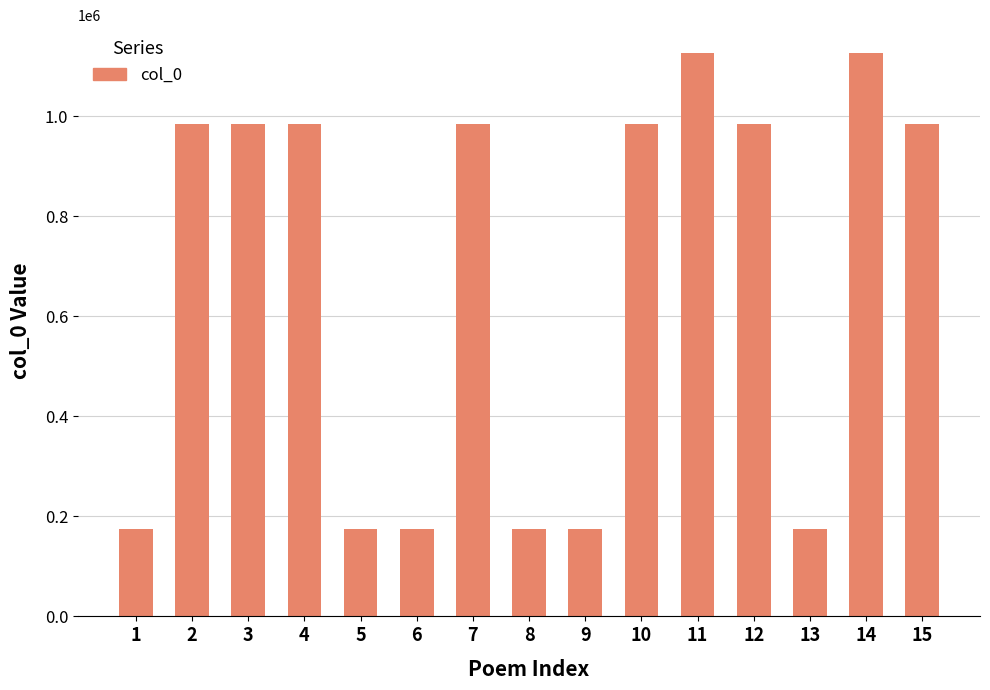

Count the number of data series in this chart.

1